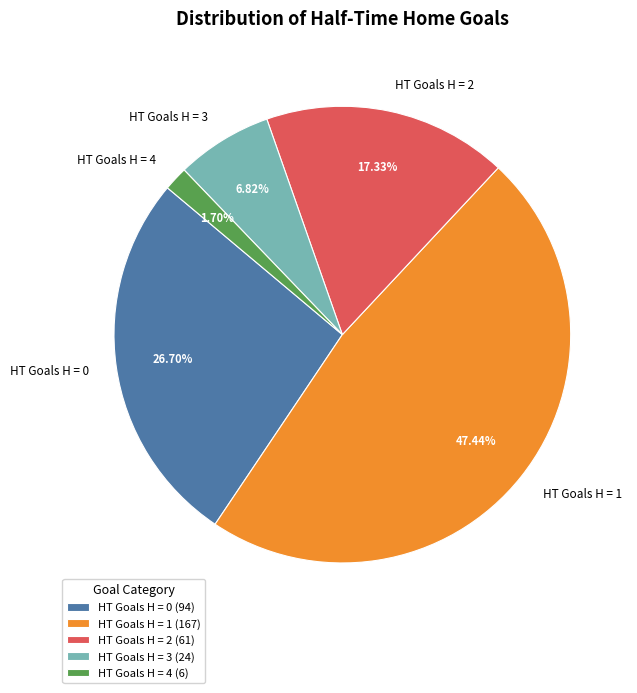

To the nearest percent, what is the difference between the largest and smallest slice percentages?

46%